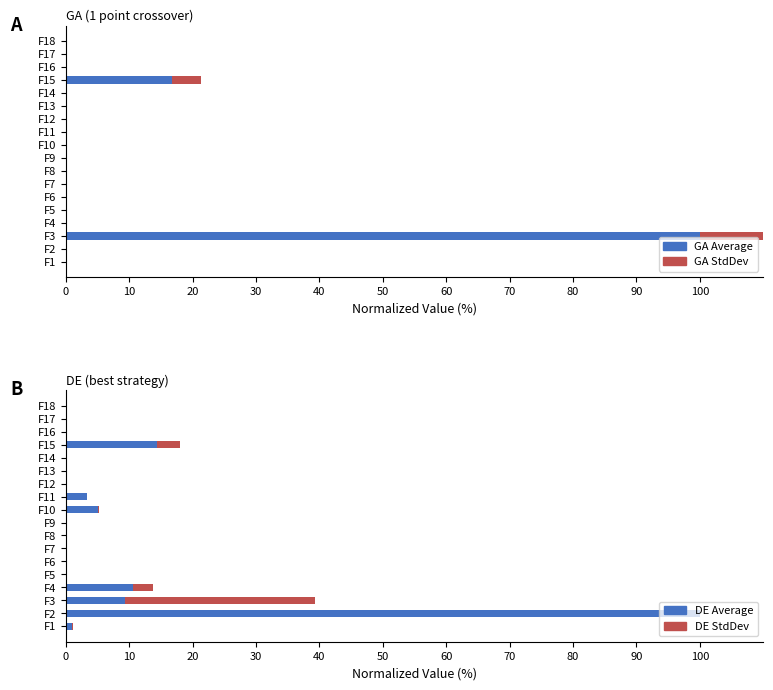

Which series has the widest spread of values?

GA Average